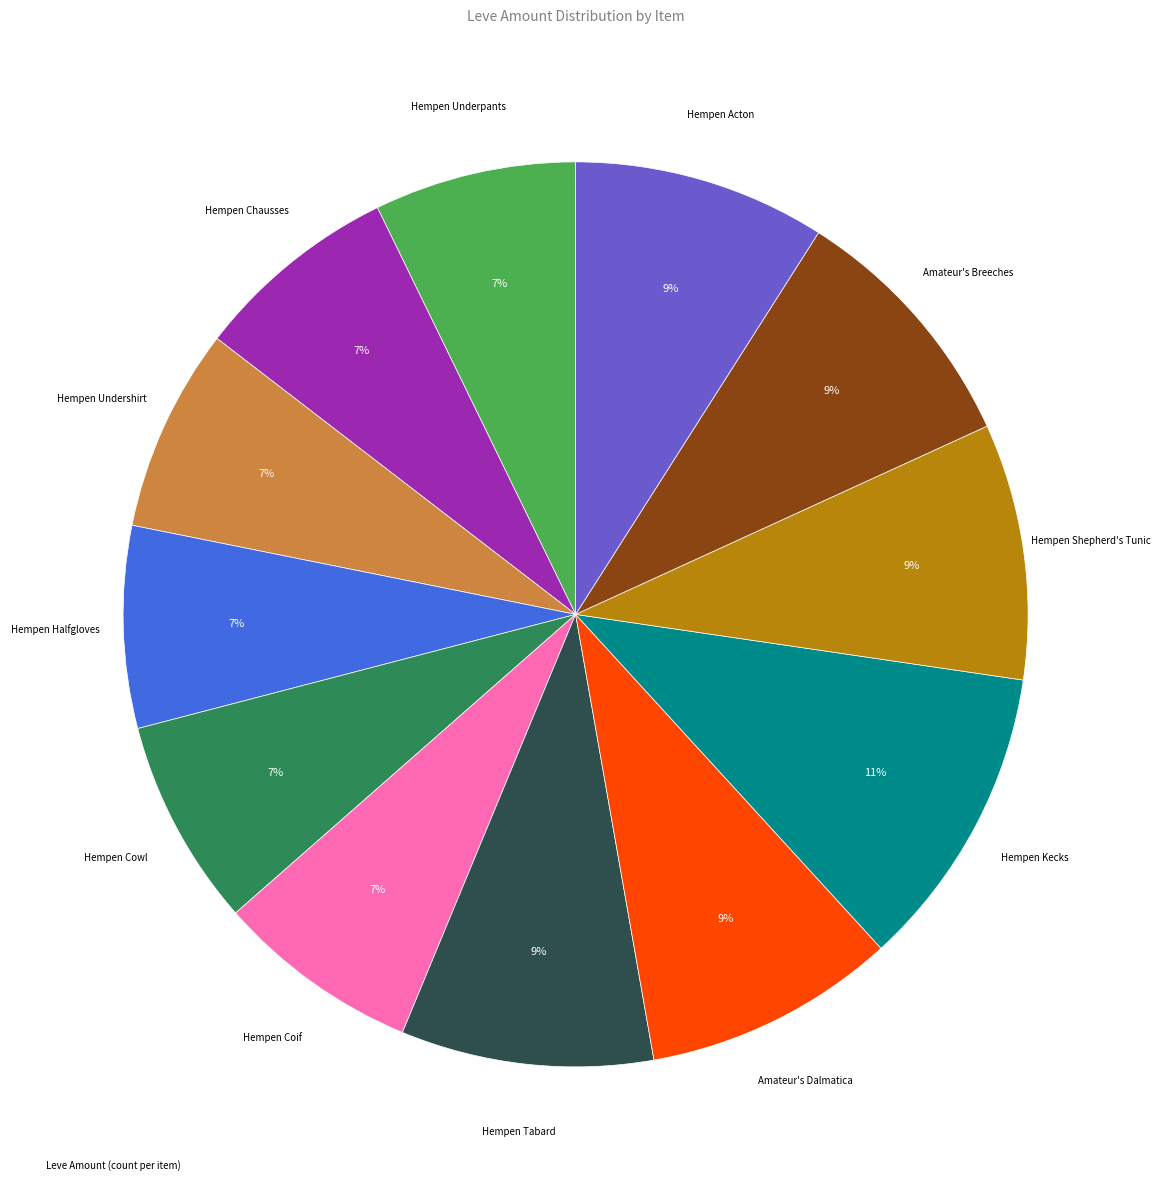

Is there a majority slice in this chart?

No